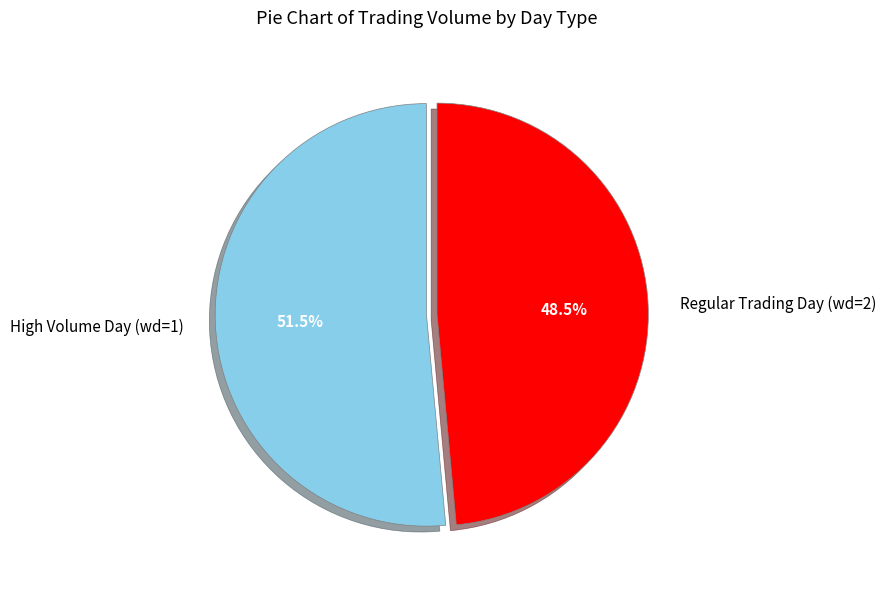

What is the largest slice in the pie chart?

High Volume Day (wd=1)